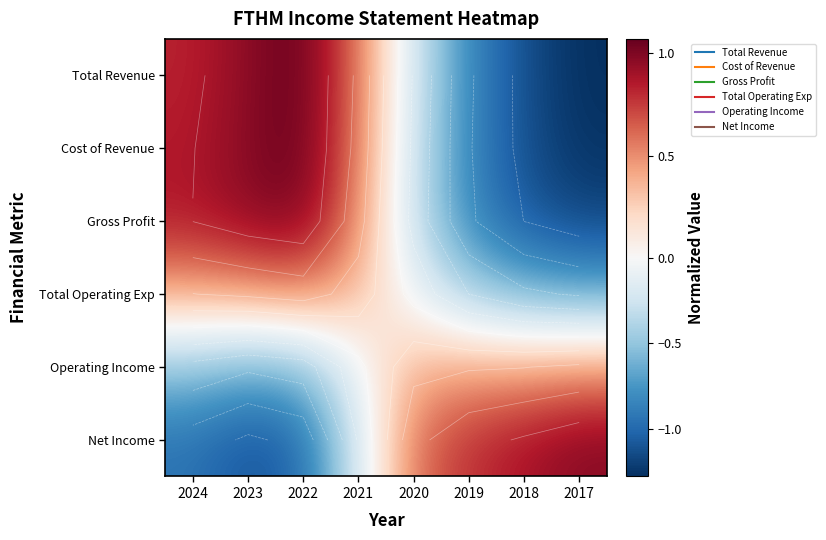

What is the difference between the maximum and minimum values in the Total Operating Exp series?

1.2